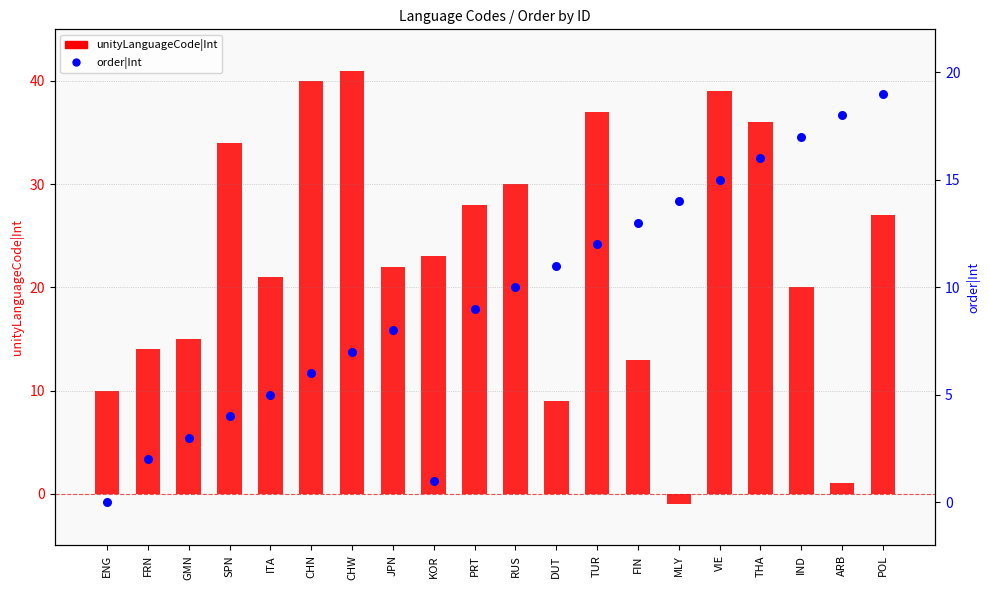

Which series contains the lowest Y value?

unityLanguageCode|Int